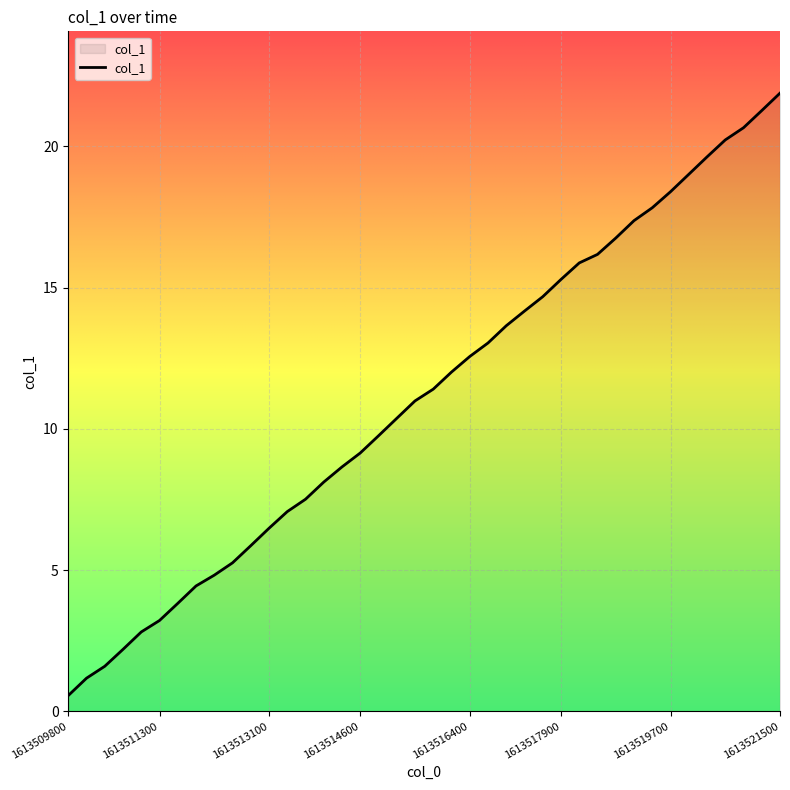

What is the difference between the maximum and minimum values?

21.3